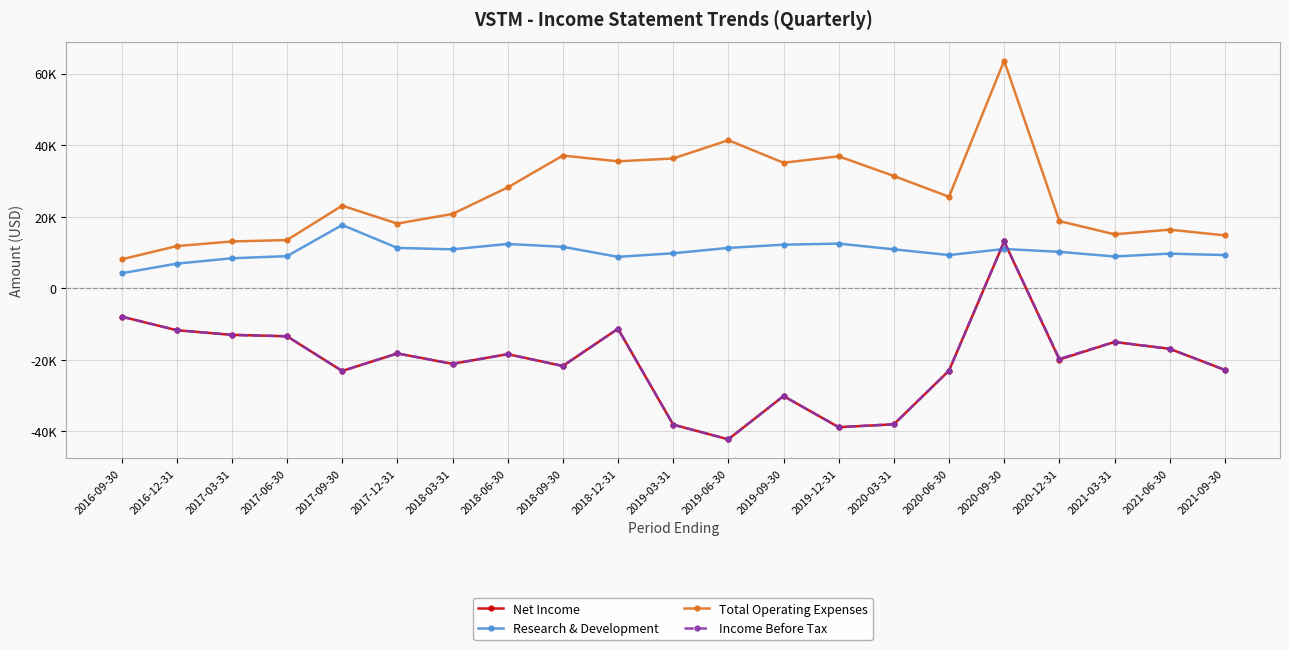

Reading left to right, list all the values displayed in this chart.

Net Income: 2016-09-30=-7900	2016-12-31=-11700	2017-03-31=-13000	2017-06-30=-13400	2017-09-30=-23100	2017-12-31=-18200	2018-03-31=-21100	2018-06-30=-18400	2018-09-30=-21700	2018-12-31=-11300	2019-03-31=-38100	2019-06-30=-42200	2019-09-30=-30100	2019-12-31=-38800	2020-03-31=-38000	2020-06-30=-23000	2020-09-30=13100	2020-12-31=-19900	2021-03-31=-15000	2021-06-30=-16900	2021-09-30=-22800
Research & Development: 2016-09-30=4200	2016-12-31=6900	2017-03-31=8400	2017-06-30=9000	2017-09-30=17700	2017-12-31=11300	2018-03-31=10900	2018-06-30=12400	2018-09-30=11600	2018-12-31=8800	2019-03-31=9800	2019-06-30=11300	2019-09-30=12200	2019-12-31=12500	2020-03-31=10900	2020-06-30=9300	2020-09-30=11000	2020-12-31=10200	2021-03-31=8900	2021-06-30=9700	2021-09-30=9300
Total Operating Expenses: 2016-09-30=8100	2016-12-31=11800	2017-03-31=13100	2017-06-30=13500	2017-09-30=23100	2017-12-31=18100	2018-03-31=20800	2018-06-30=28200	2018-09-30=37100	2018-12-31=35500	2019-03-31=36300	2019-06-30=41400	2019-09-30=35100	2019-12-31=36900	2020-03-31=31400	2020-06-30=25600	2020-09-30=63600	2020-12-31=18800	2021-03-31=15100	2021-06-30=16400	2021-09-30=14800
Income Before Tax: 2016-09-30=-7900	2016-12-31=-11700	2017-03-31=-13000	2017-06-30=-13400	2017-09-30=-23100	2017-12-31=-18200	2018-03-31=-21100	2018-06-30=-18400	2018-09-30=-21700	2018-12-31=-11300	2019-03-31=-38100	2019-06-30=-42200	2019-09-30=-30100	2019-12-31=-38800	2020-03-31=-38000	2020-06-30=-23000	2020-09-30=13100	2020-12-31=-19700	2021-03-31=-15000	2021-06-30=-16900	2021-09-30=-22800